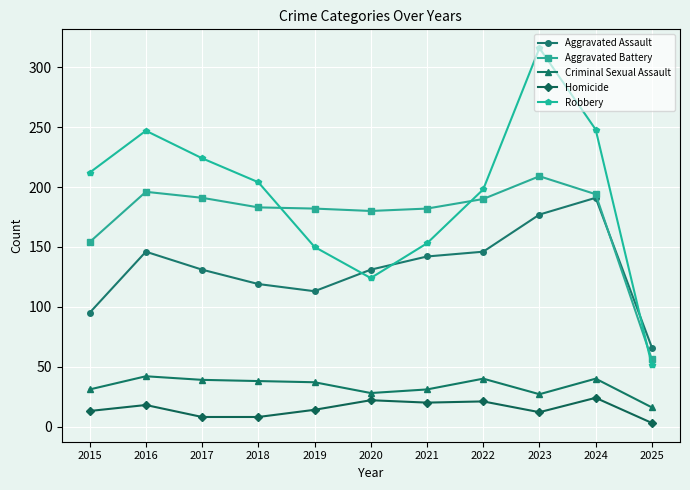

Count the number of data series in this chart.

5